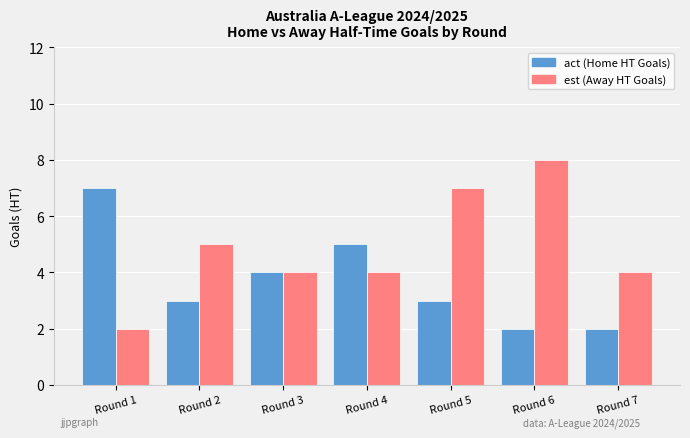

What is the spread (max minus min) of values at Round 6?

6